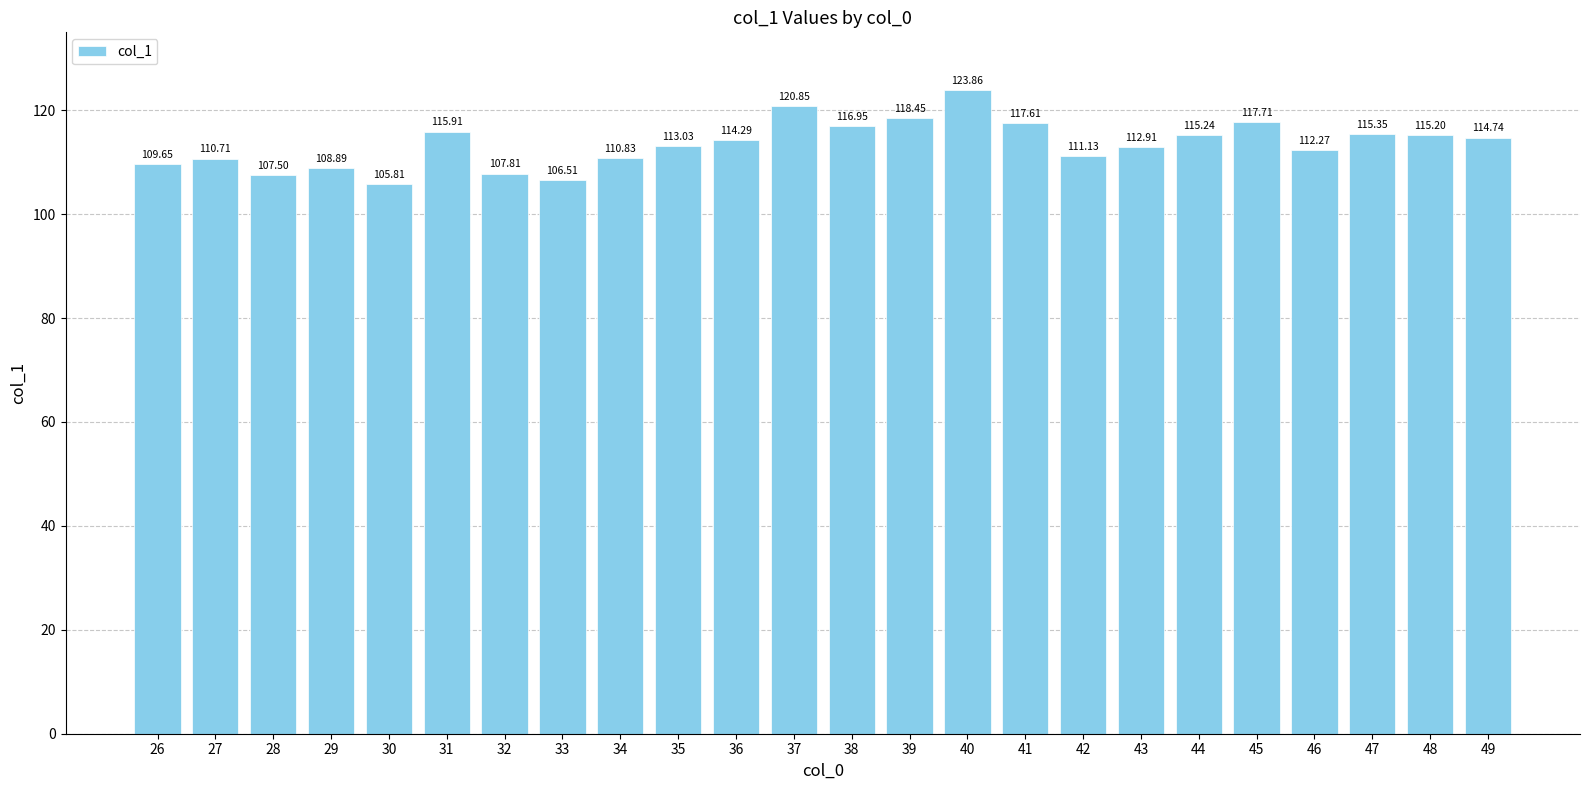

Is it true that the value at 46 is 112.3?

True